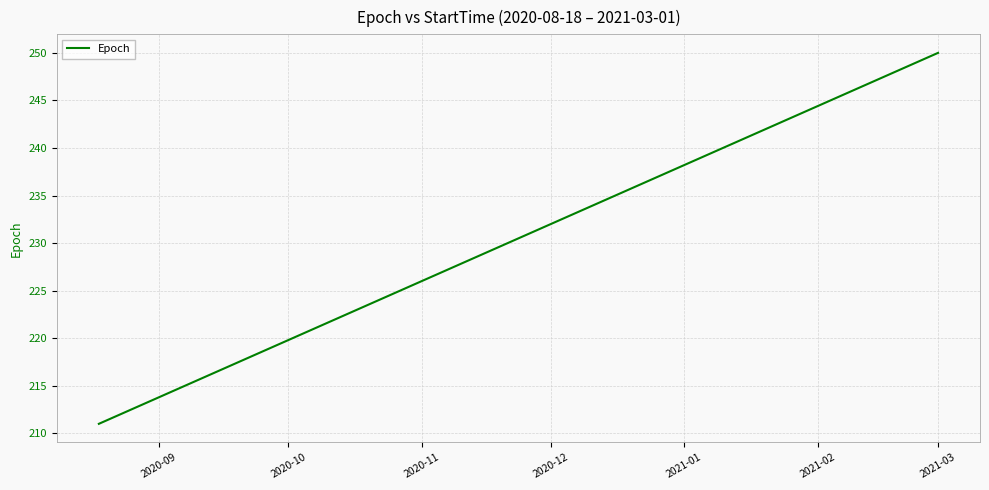

What is the difference between the maximum and minimum values?

39